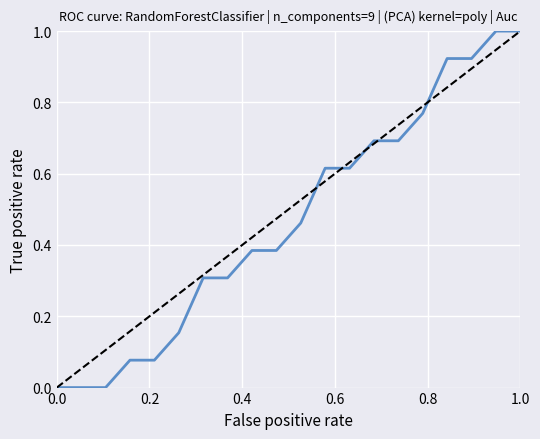

What is the greatest value displayed?

1.0